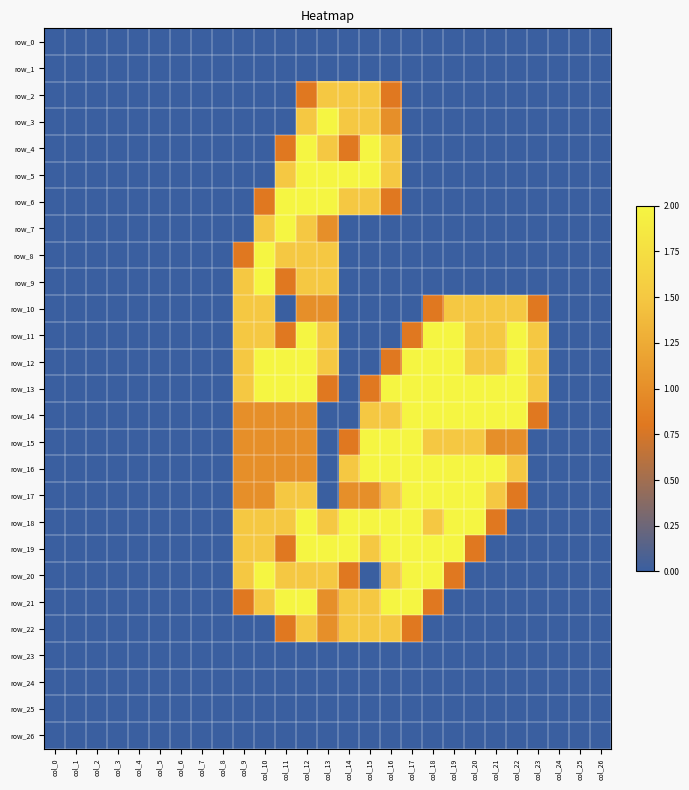

At how many categories does at least one series exceed 1?

15